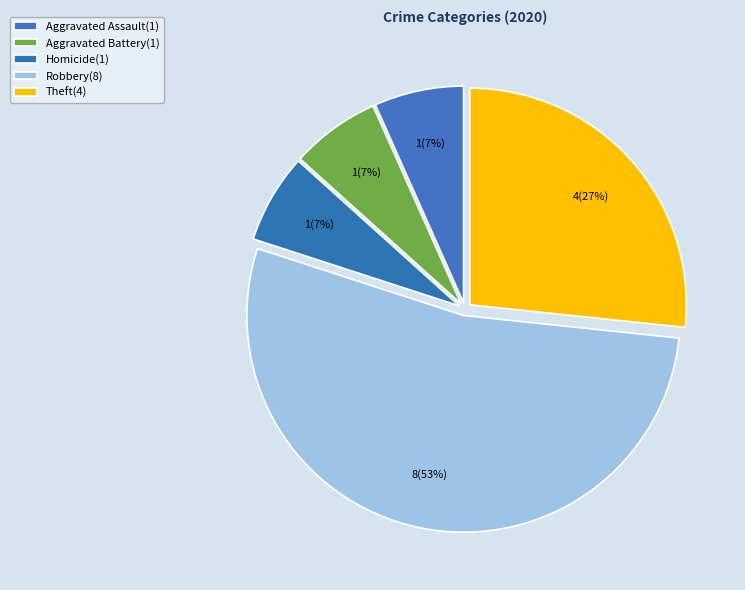

How many segments does this pie chart have?

5